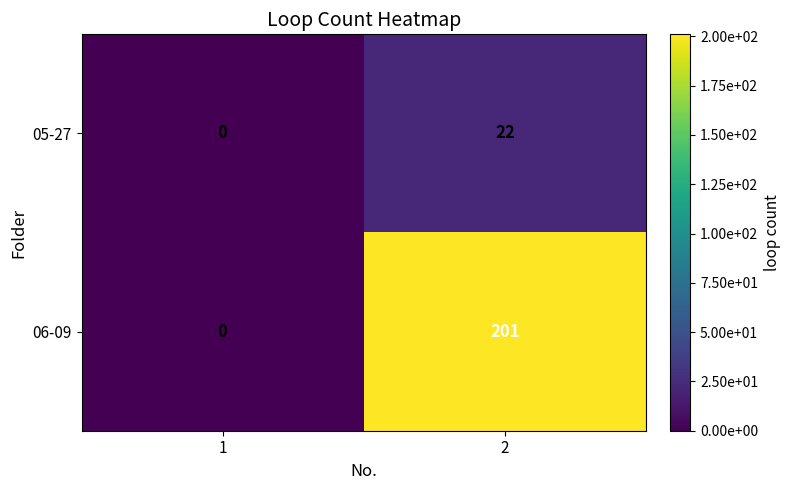

List the series in order of their peak value, lowest first.

05-27, 06-09